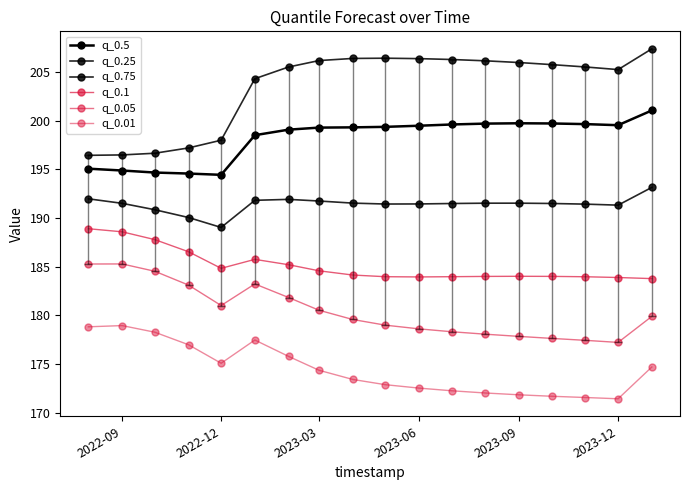

Rank the series by their maximum value, from lowest to highest.

q_0.01, q_0.05, q_0.1, q_0.25, q_0.5, q_0.75